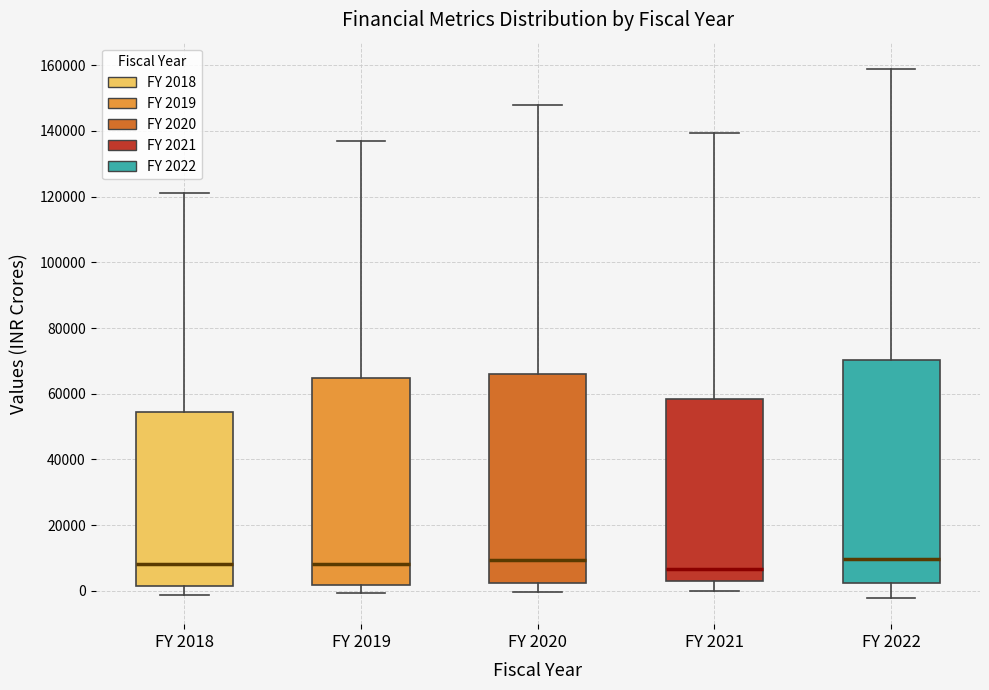

Reading left to right, transcribe this box plot: for each box, give where its median line is, the range the box spans, and where its two whiskers end, as read against the y-axis. The values are not printed on the chart, so give them approximately, as read against the axis.

FY 2018: median 8000, box 2000 to 54000, whiskers -2000 to 122000
FY 2019: median 8000, box 2000 to 64000, whiskers 0 to 138000
FY 2020: median 10000, box 2000 to 66000, whiskers 0 to 148000
FY 2021: median 6000, box 4000 to 58000, whiskers 0 to 140000
FY 2022: median 10000, box 2000 to 70000, whiskers -2000 to 158000